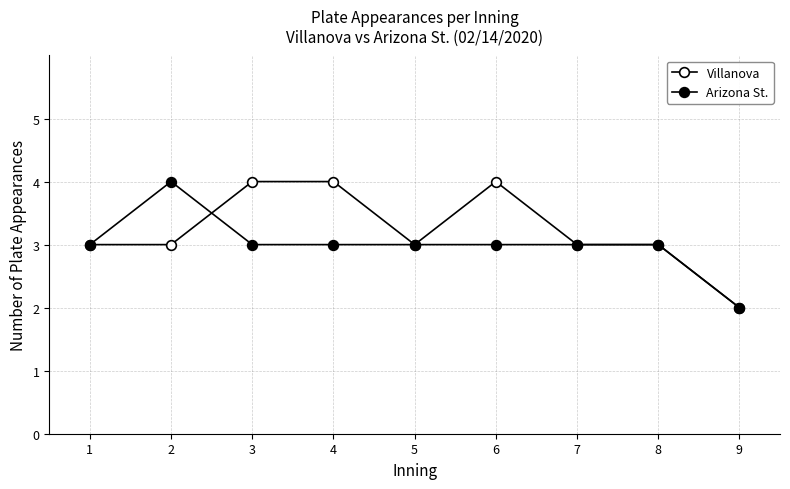

How many lines are shown in the chart?

2